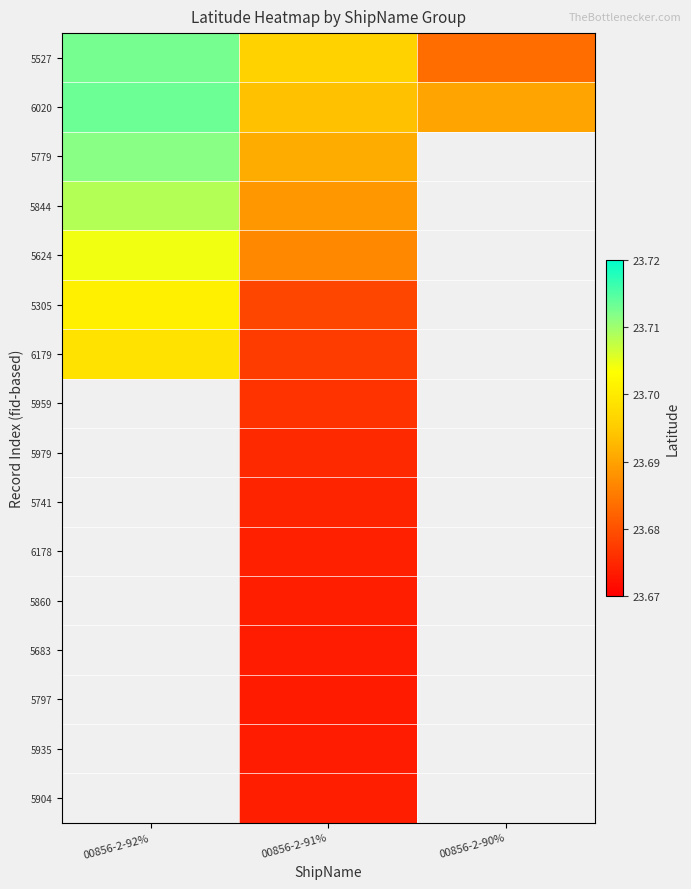

At which category is the sum across all series the highest?

00856-2-91%